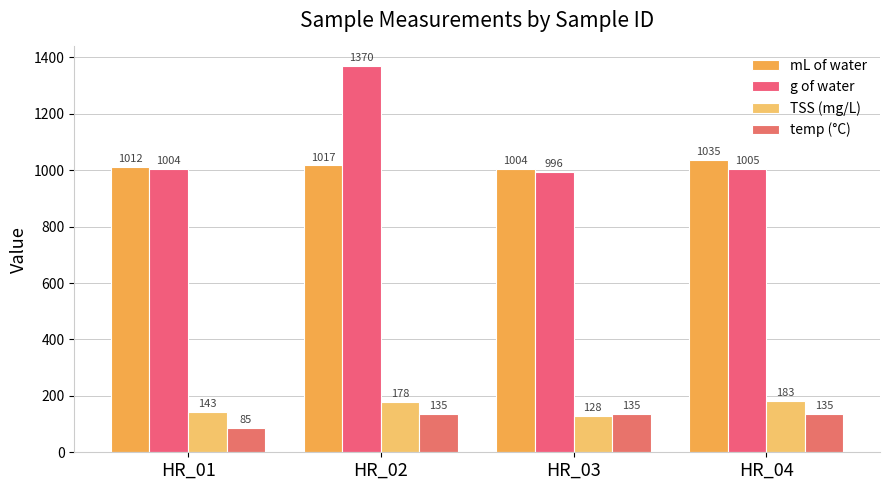

Reading left to right, extract all data points from this chart.

mL of water: 1012.0	1017.0	1004.0	1035.0
g of water: 1003.5	1370.4	995.5	1004.7
TSS (mg/L): 142.9	177.8	128.2	182.8
temp (°C): 85.0	135.0	135.0	135.0